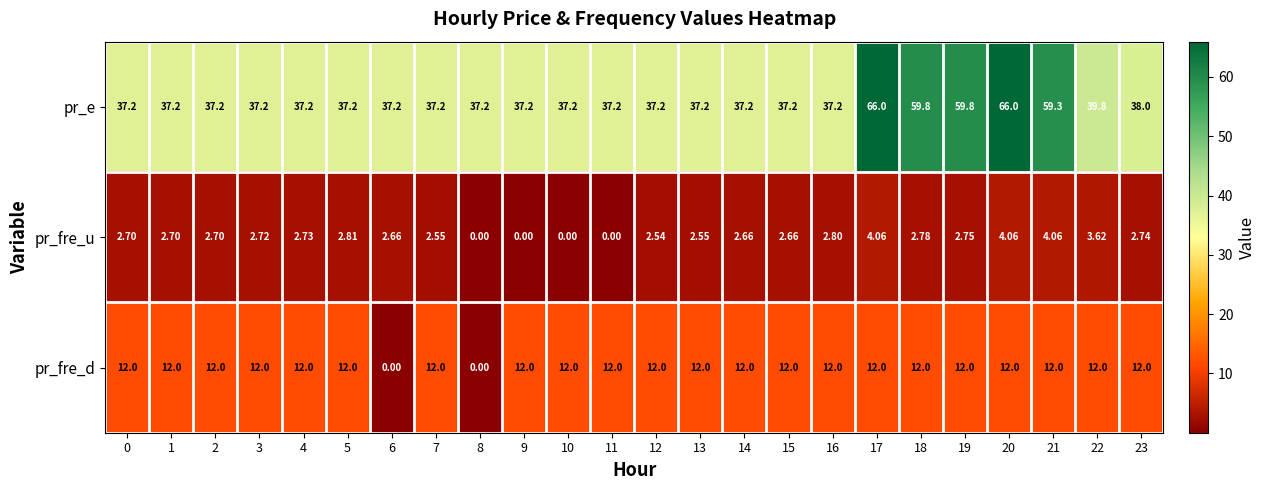

Is the value of pr_fre_d at 10 greater than the value of pr_fre_u at 11?

Yes